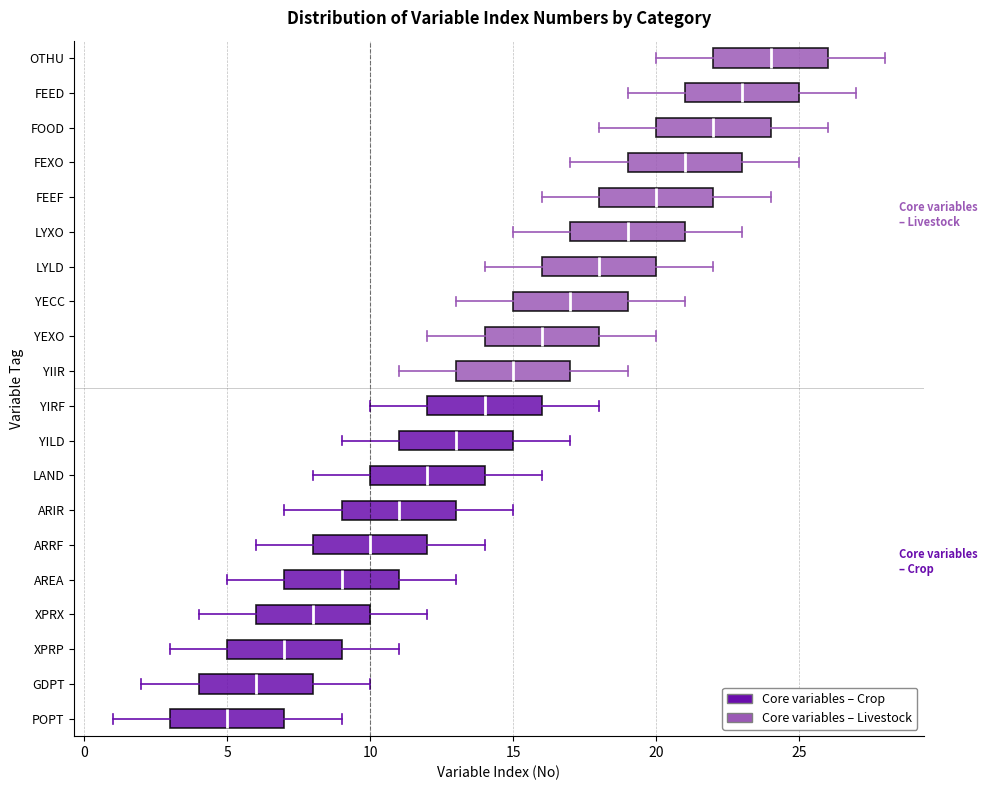

Reading bottom to top, transcribe this box plot: for each box, give where its median line is, the range the box spans, and where its two whiskers end, as read against the x-axis. The values are not printed on the chart, so give them approximately, as read against the axis.

POPT: median 5, box 3 to 7, whiskers 1 to 9
GDPT: median 6, box 4 to 8, whiskers 2 to 10
XPRP: median 7, box 5 to 9, whiskers 3 to 11
XPRX: median 8, box 6 to 10, whiskers 4 to 12
AREA: median 9, box 7 to 11, whiskers 5 to 13
ARRF: median 10, box 8 to 12, whiskers 6 to 14
ARIR: median 11, box 9 to 13, whiskers 7 to 15
LAND: median 12, box 10 to 14, whiskers 8 to 16
YILD: median 13, box 11 to 15, whiskers 9 to 17
YIRF: median 14, box 12 to 16, whiskers 10 to 18
YIIR: median 15, box 13 to 17, whiskers 11 to 19
YEXO: median 16, box 14 to 18, whiskers 12 to 20
YECC: median 17, box 15 to 19, whiskers 13 to 21
LYLD: median 18, box 16 to 20, whiskers 14 to 22
LYXO: median 19, box 17 to 21, whiskers 15 to 23
FEEF: median 20, box 18 to 22, whiskers 16 to 24
FEXO: median 21, box 19 to 23, whiskers 17 to 25
FOOD: median 22, box 20 to 24, whiskers 18 to 26
FEED: median 23, box 21 to 25, whiskers 19 to 27
OTHU: median 24, box 22 to 26, whiskers 20 to 28